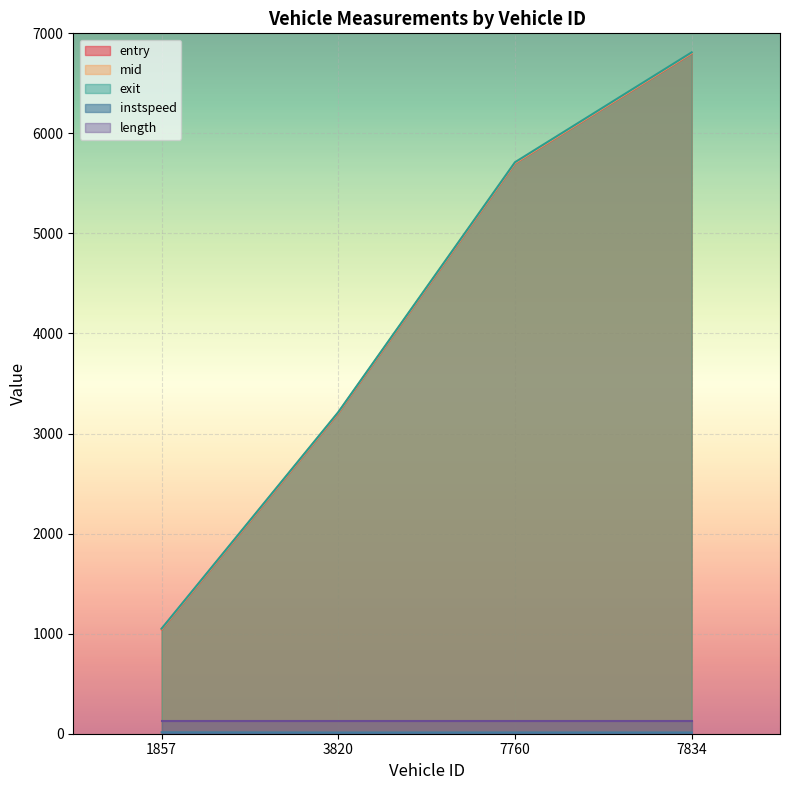

How many categories are shown in the chart?

4